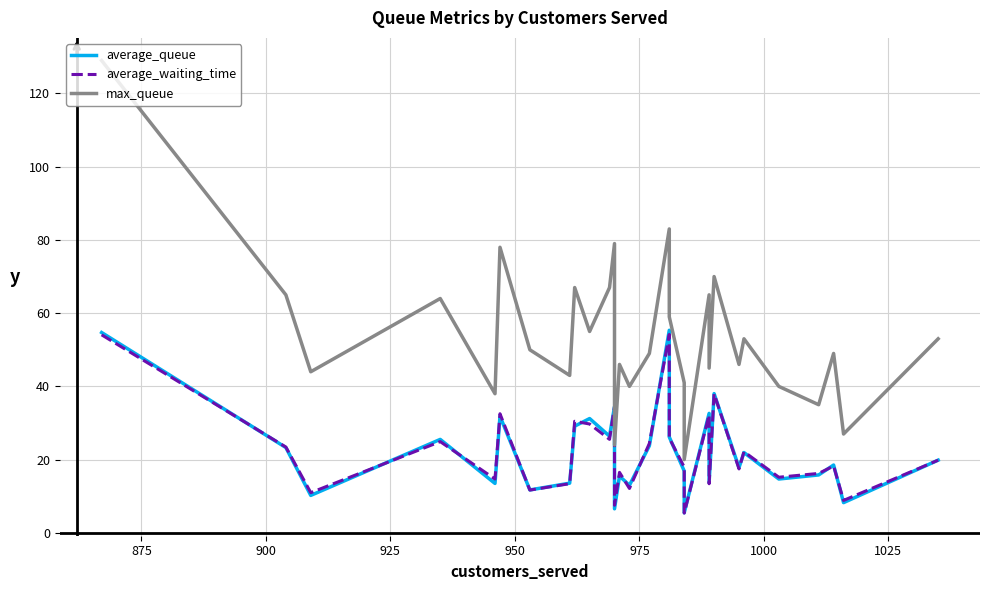

What is the sum of all max_queue values?

1624.0